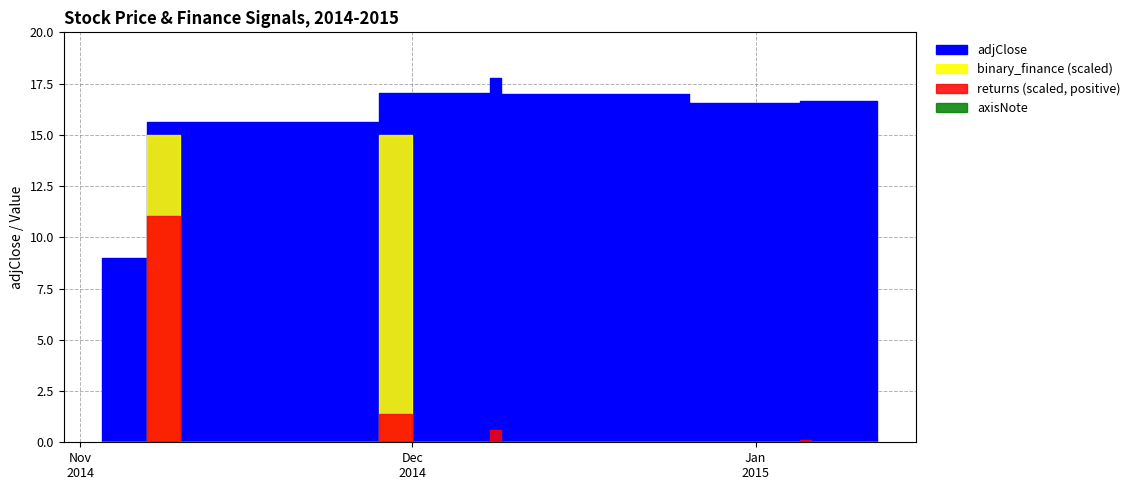

Which series has the widest spread of values?

adjClose